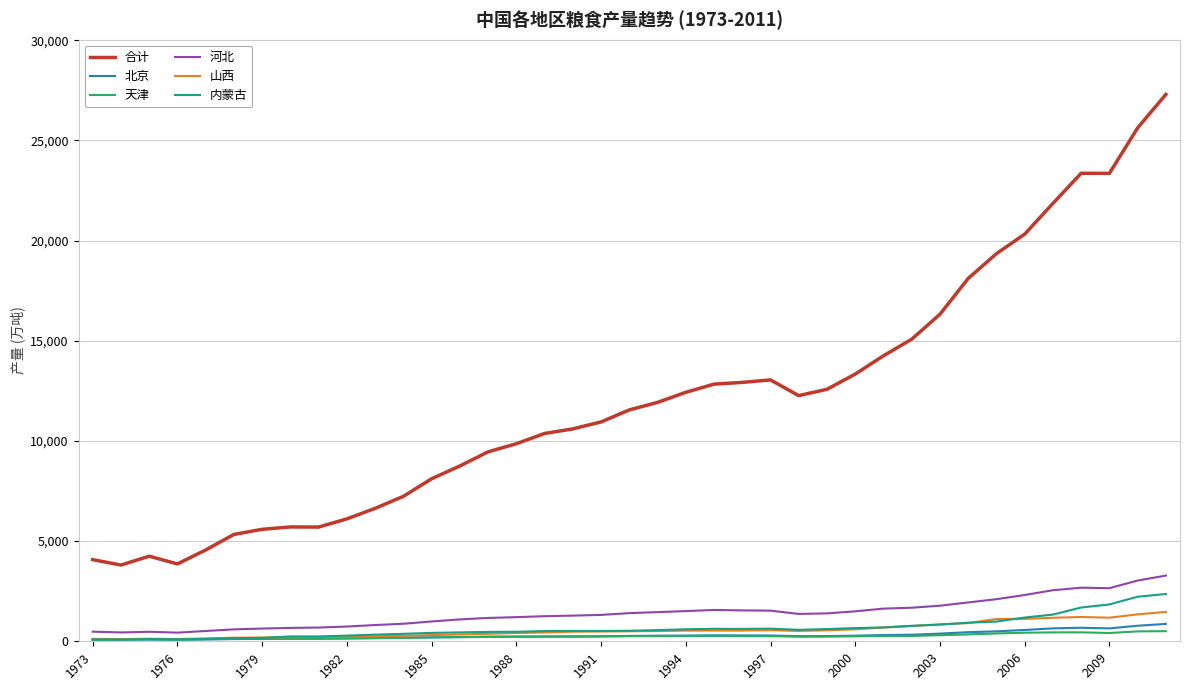

Is this an area chart (filled region under the line)?

No